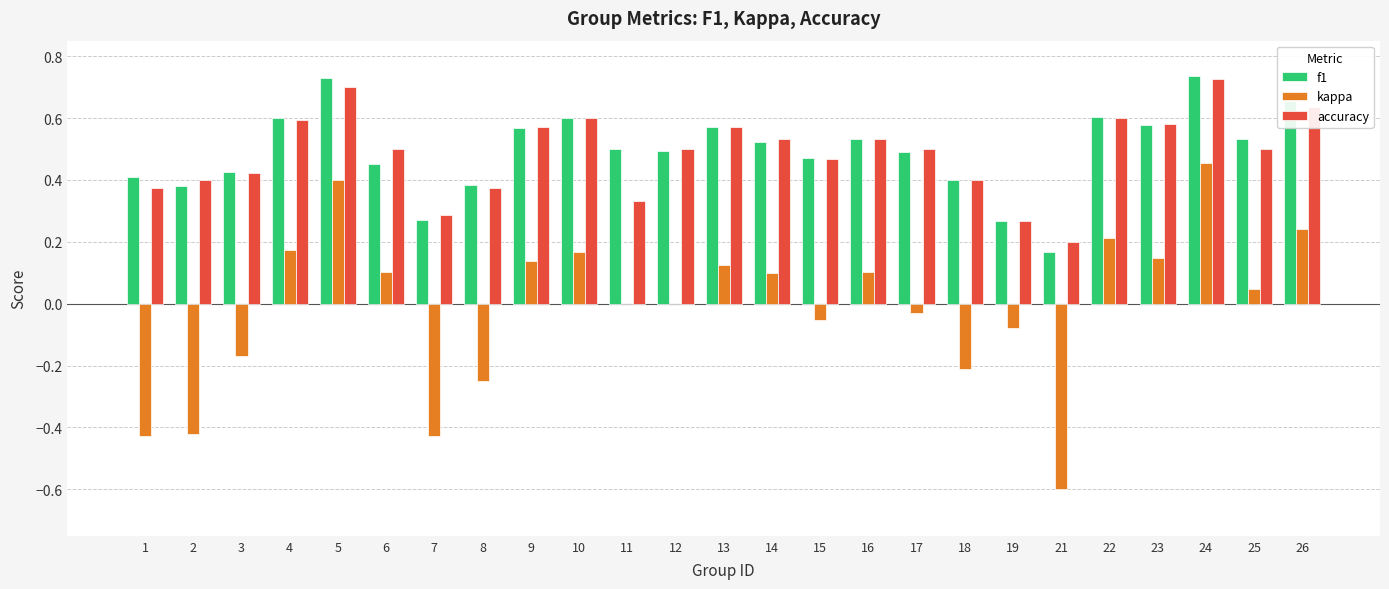

What is the sum of all accuracy values?

12.2